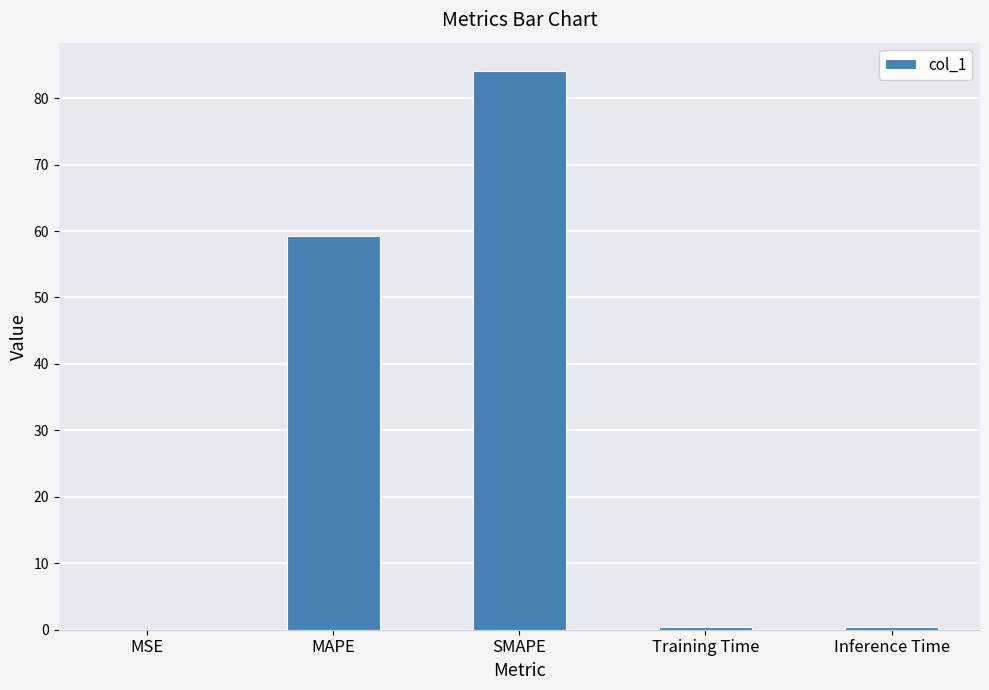

Does the chart contain stacked bars?

No